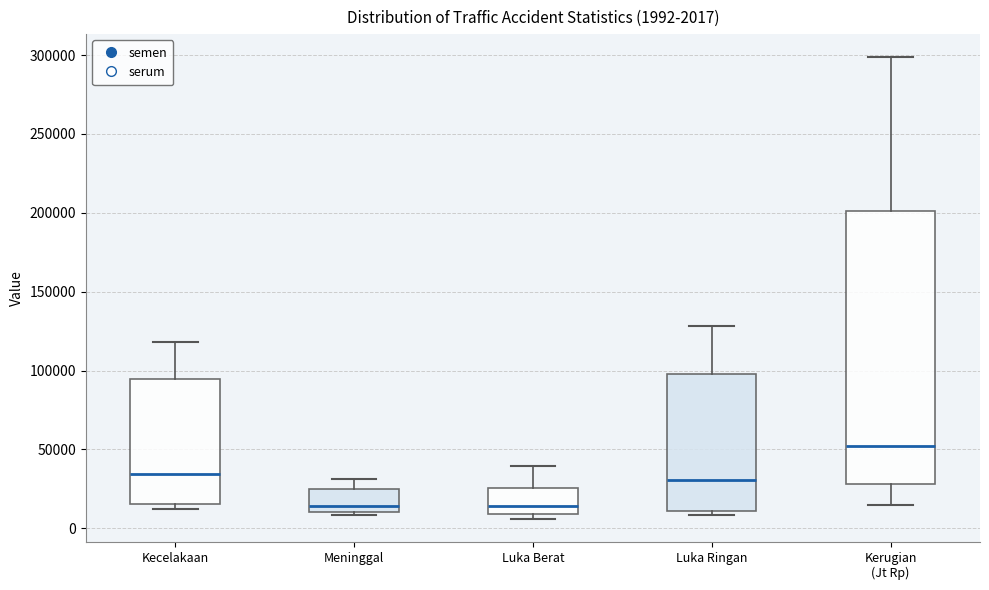

Comparing the boxes themselves (not the whiskers), which one is the tallest?

Kerugian (Jt Rp)